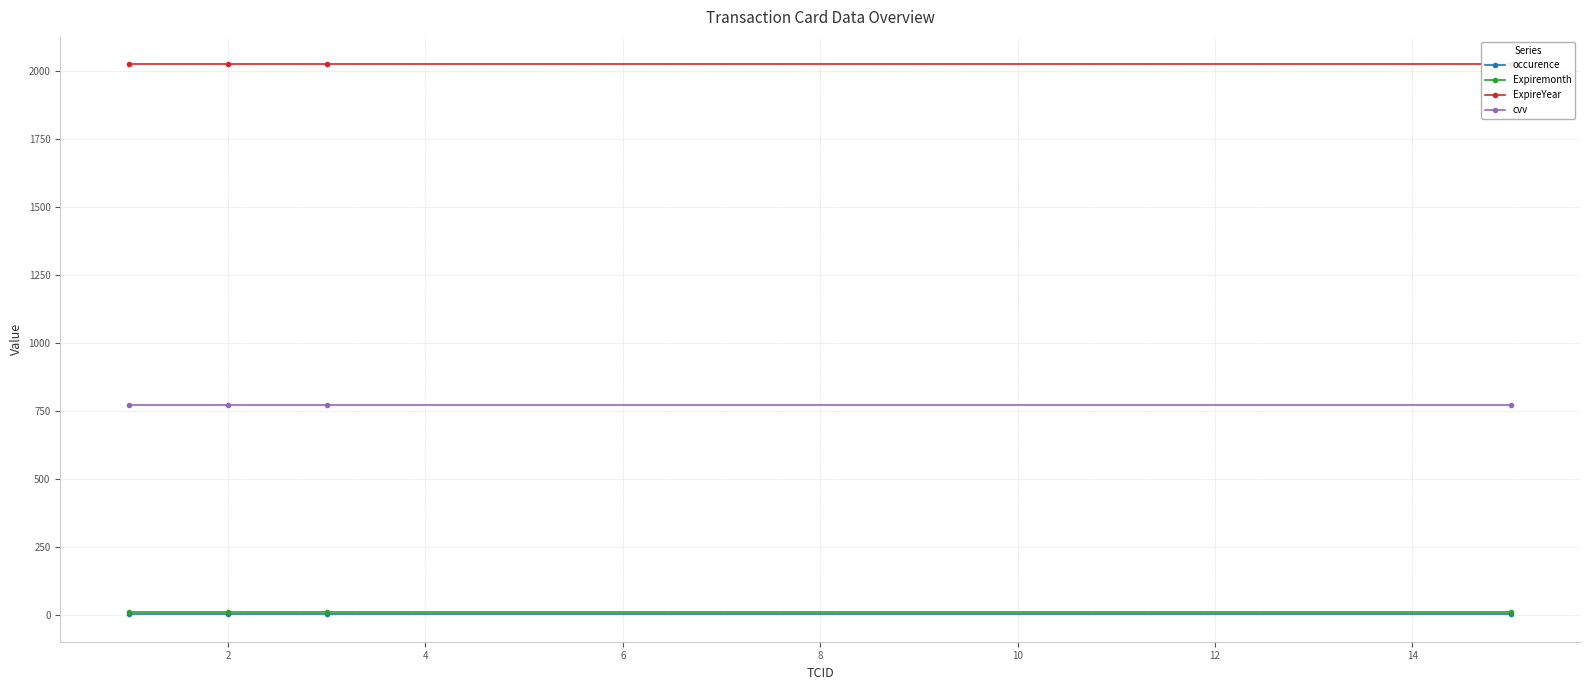

True or false: Expiremonth has more than 1 interior local peaks.

False